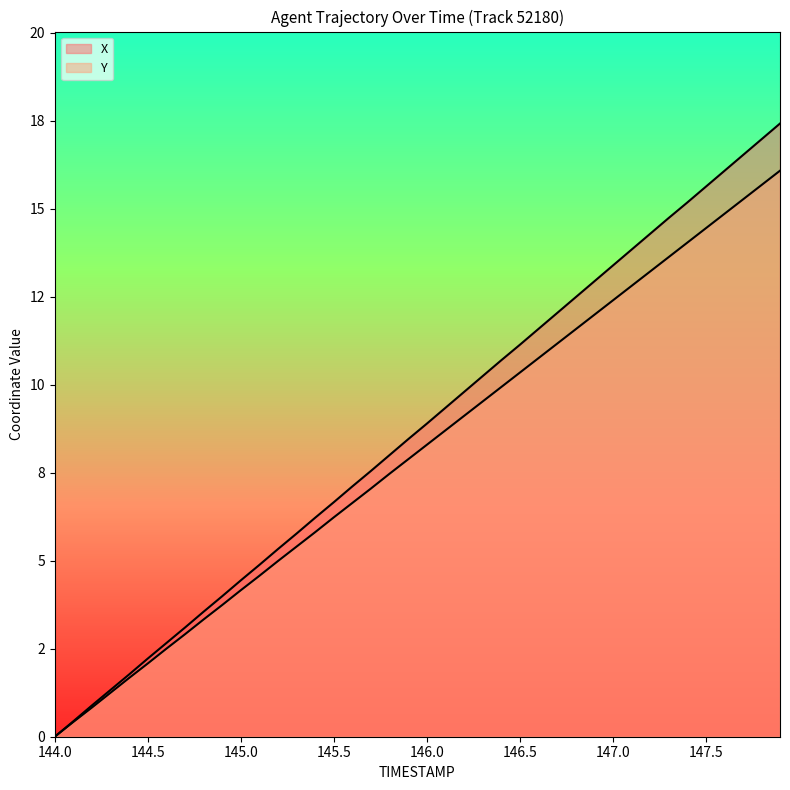

Which label corresponds to the largest value in the chart?

147.9